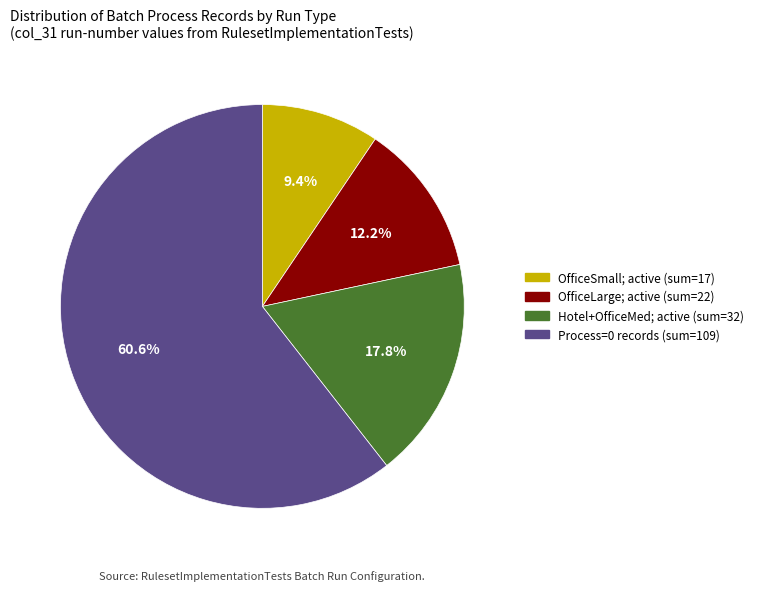

Do Hotel+OfficeMed; active (sum=32) and Process=0 records (sum=109) together represent more than half of the pie?

Yes